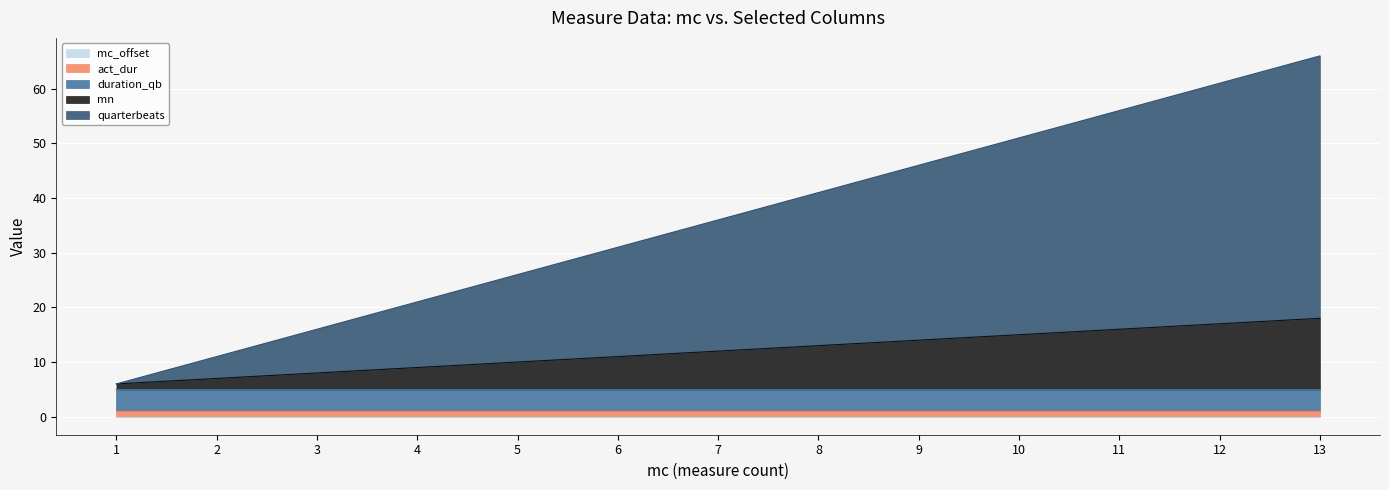

Rank the categories by act_dur value from lowest to highest.

1, 2, 3, 4, 5, 6, 7, 8, 9, 10, 11, 12, 13